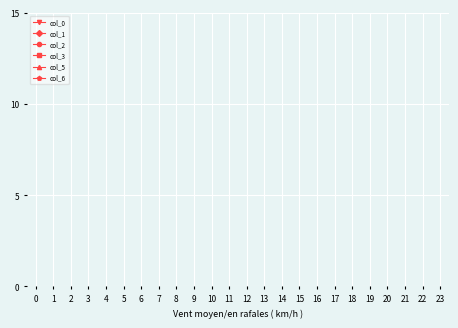

Is this an area chart (filled region under the line)?

No